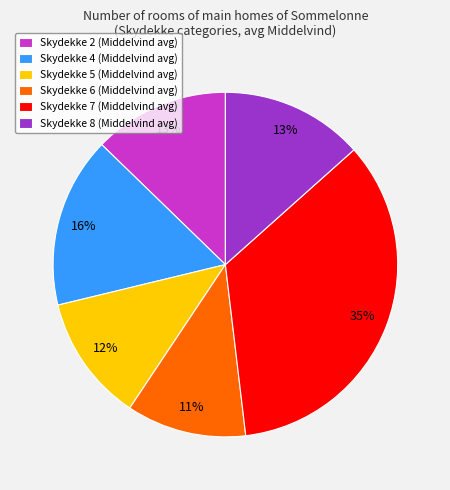

Is there a majority slice in this chart?

No